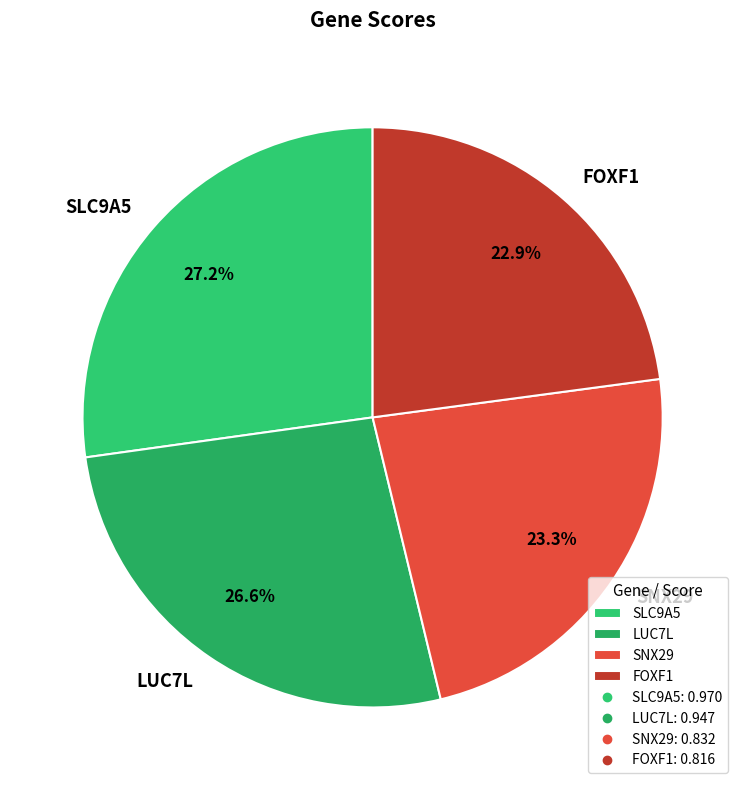

Is it true that SLC9A5 is 16% of the pie?

False